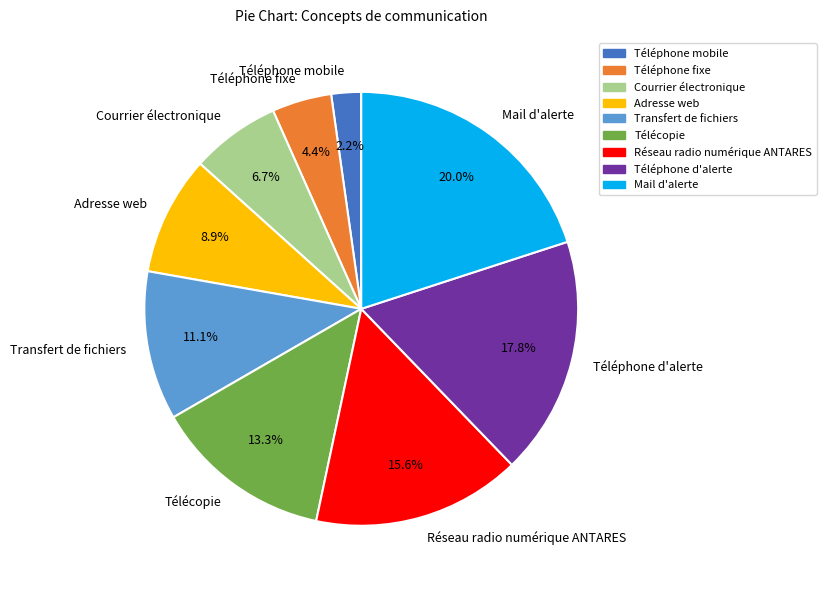

Approximately how many times larger is the value at Téléphone fixe compared to Transfert de fichiers?

0.4